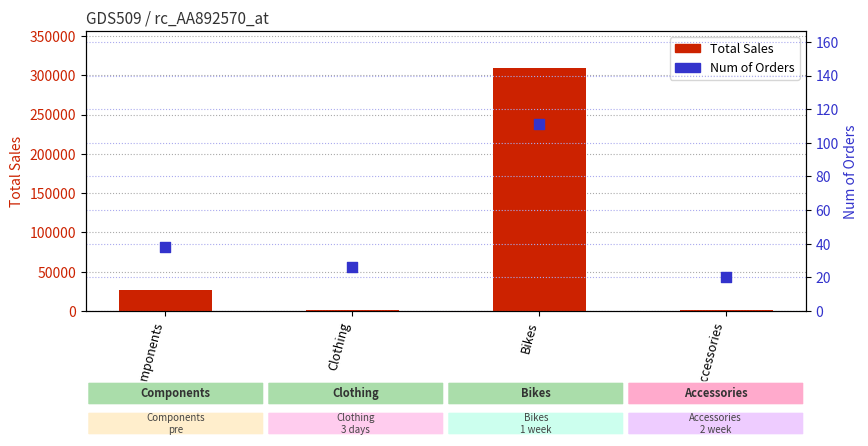

What is the total value across all series at Accessories?

1065.7